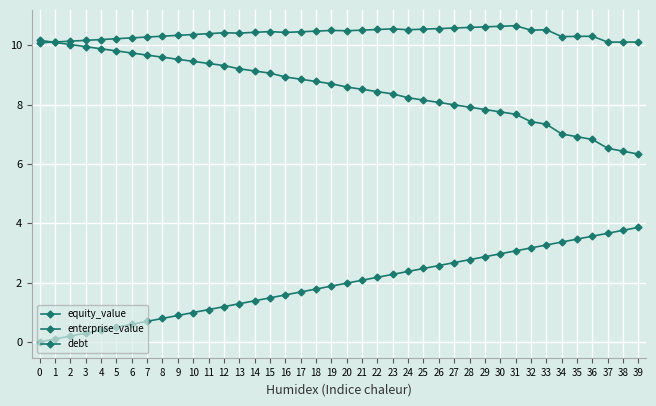

Rank the series at 8 from highest to lowest value.

enterprise_value, equity_value, debt